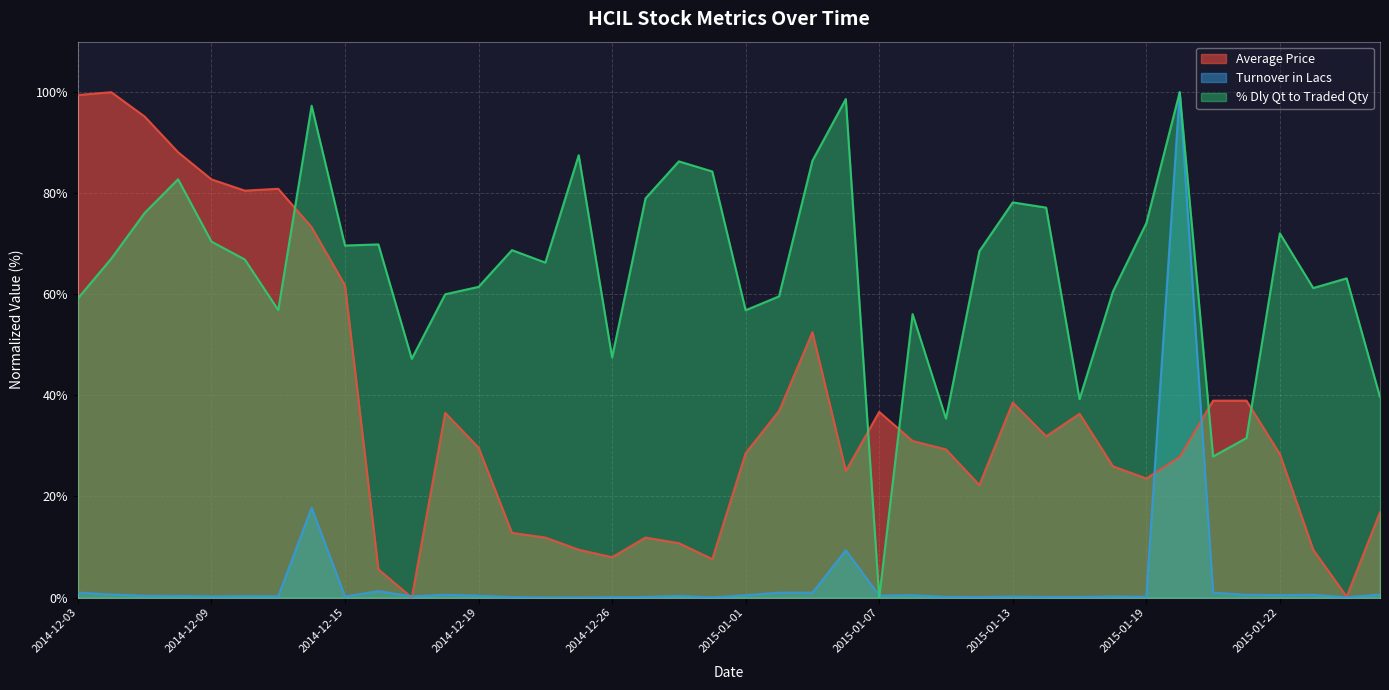

Which has a higher value, 2015-01-27 or 2015-01-16?

2015-01-16